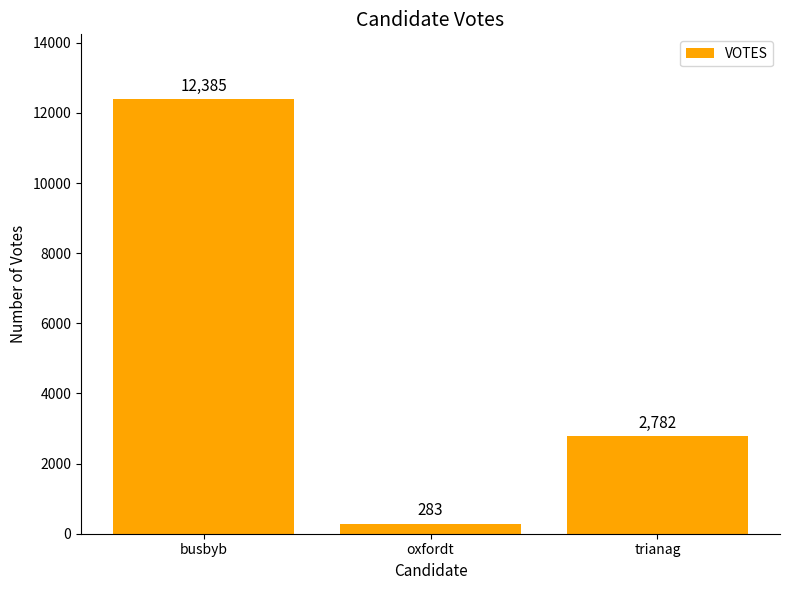

How many categories are shown in the chart?

3